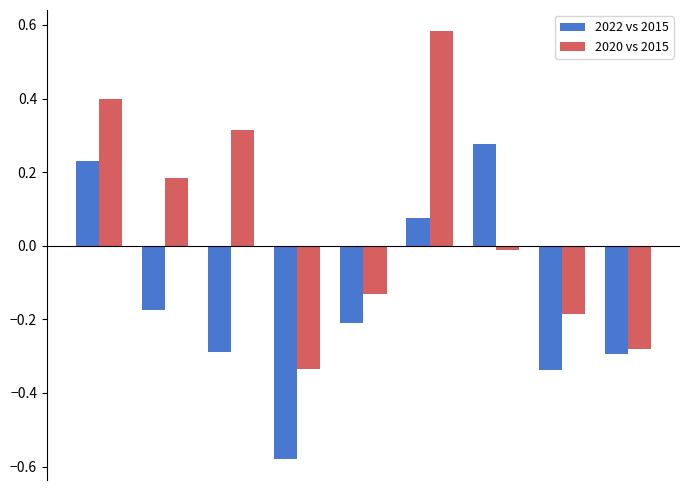

How many values in 2020 vs 2015 are above zero?

4